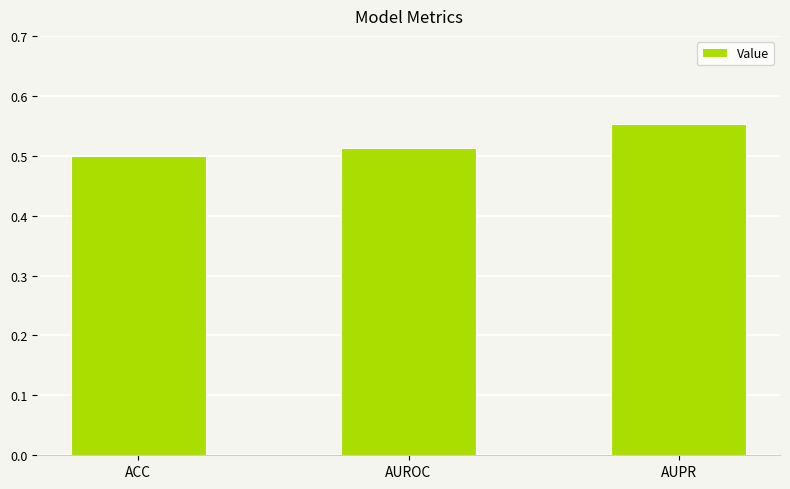

How many values are between 0 and 1?

3